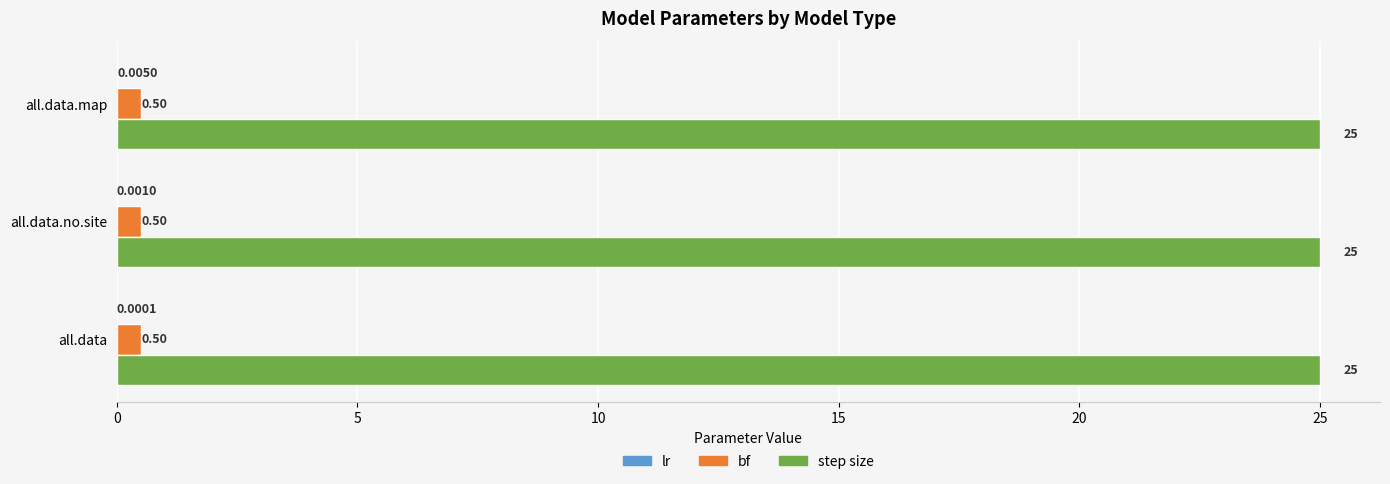

At which category is the sum across all series the highest?

all.data.map